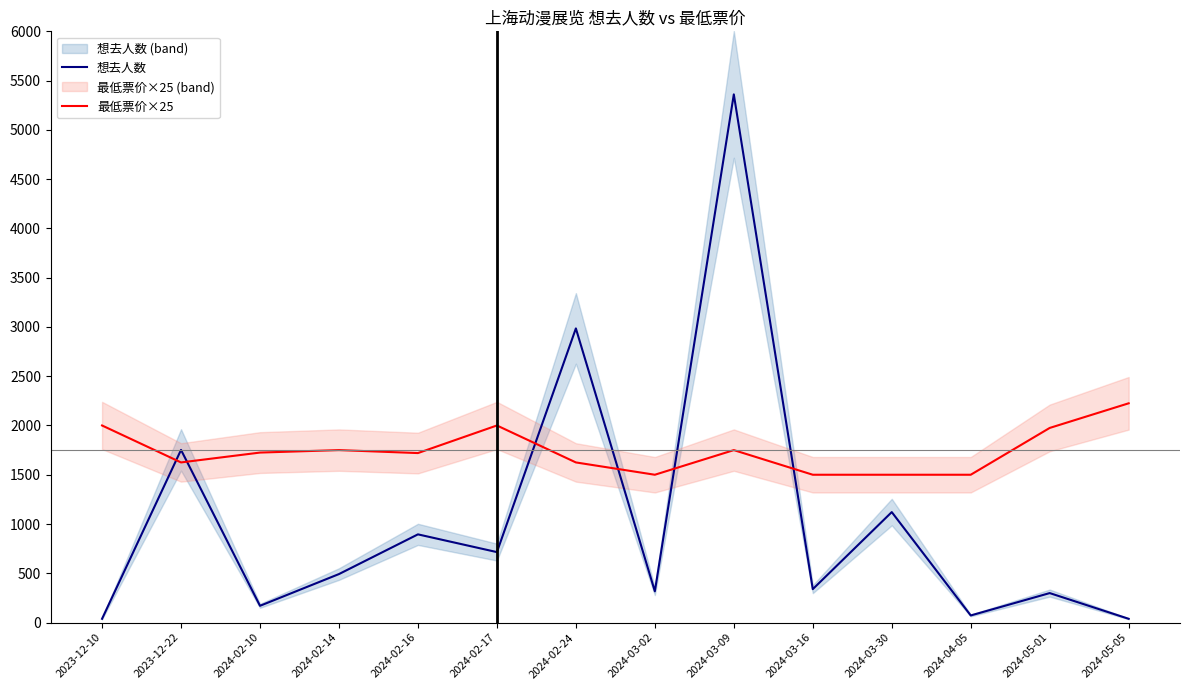

What is the sum of all 想去人数 values?

14593